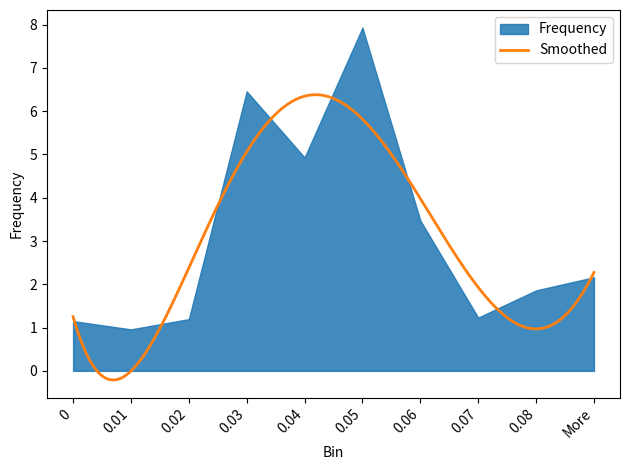

What is the maximum value for Smoothed?

6.4